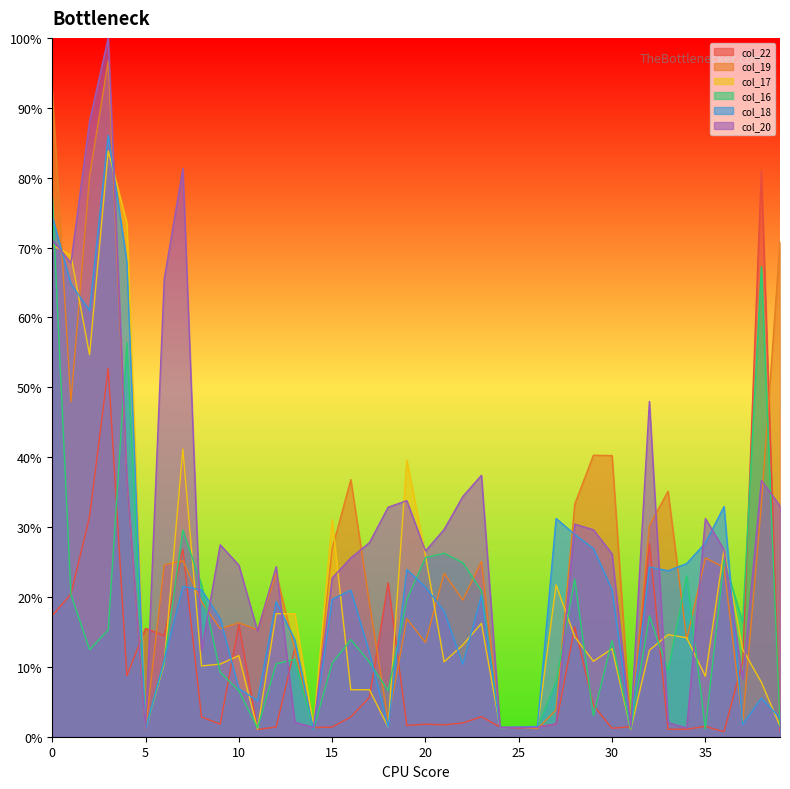

What is the highest value of the col_16 series?

77.3